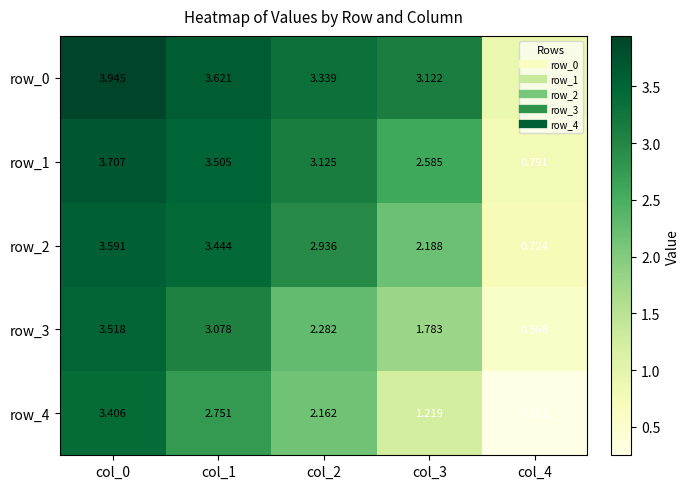

Which series has the largest range (max minus min)?

row_4